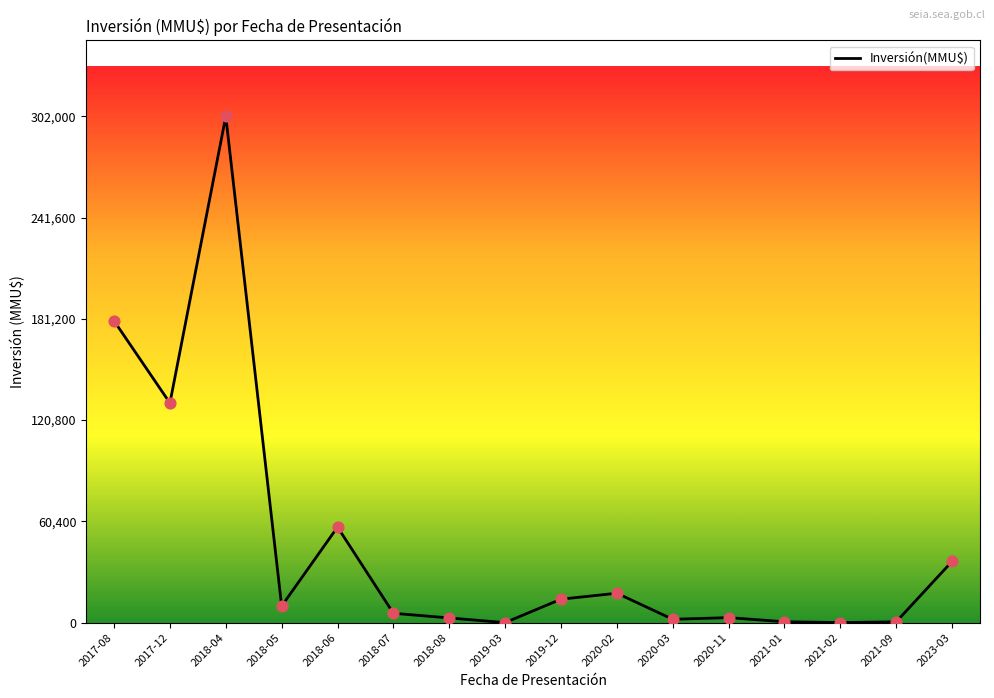

What is the change in value from 2018-06 to 2018-08?

-54200